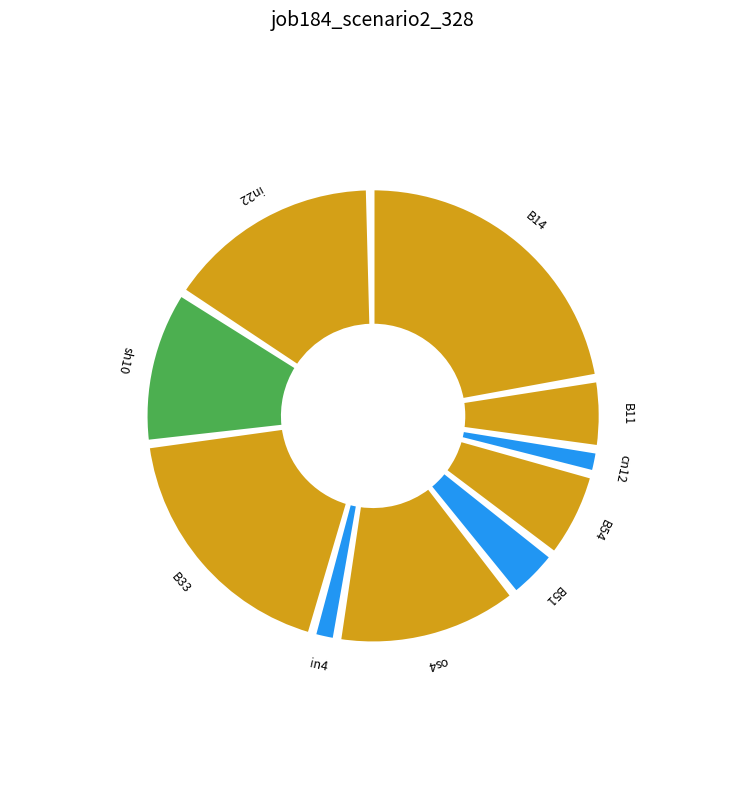

Which category has the biggest portion of the pie?

B14